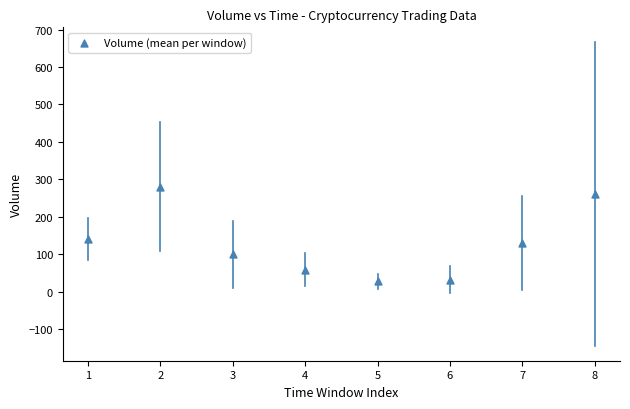

What is the average Y value?

128.5